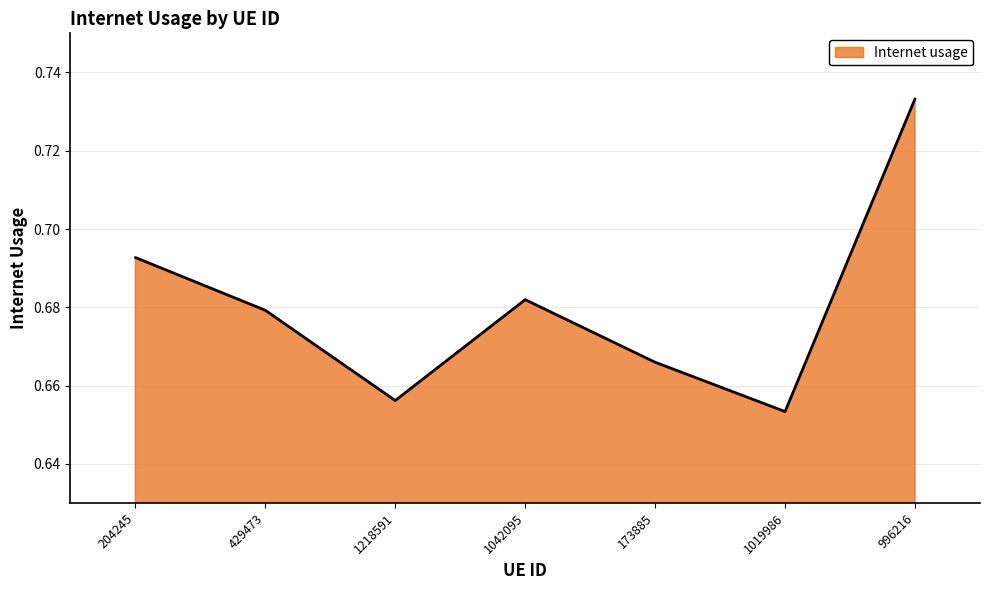

What position from the left is 996216?

7